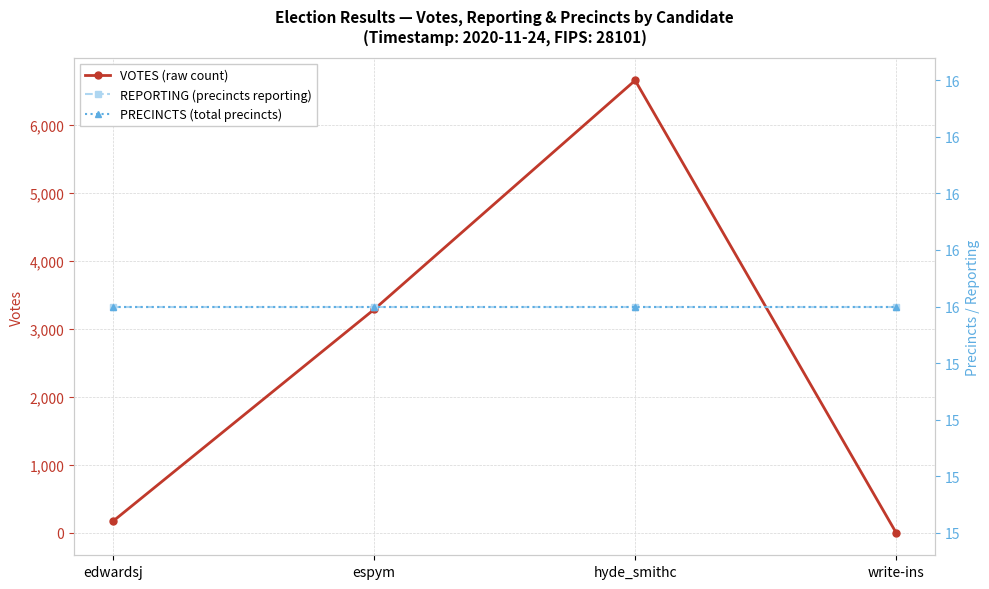

How many interior local peaks does the VOTES (raw count) series have?

1